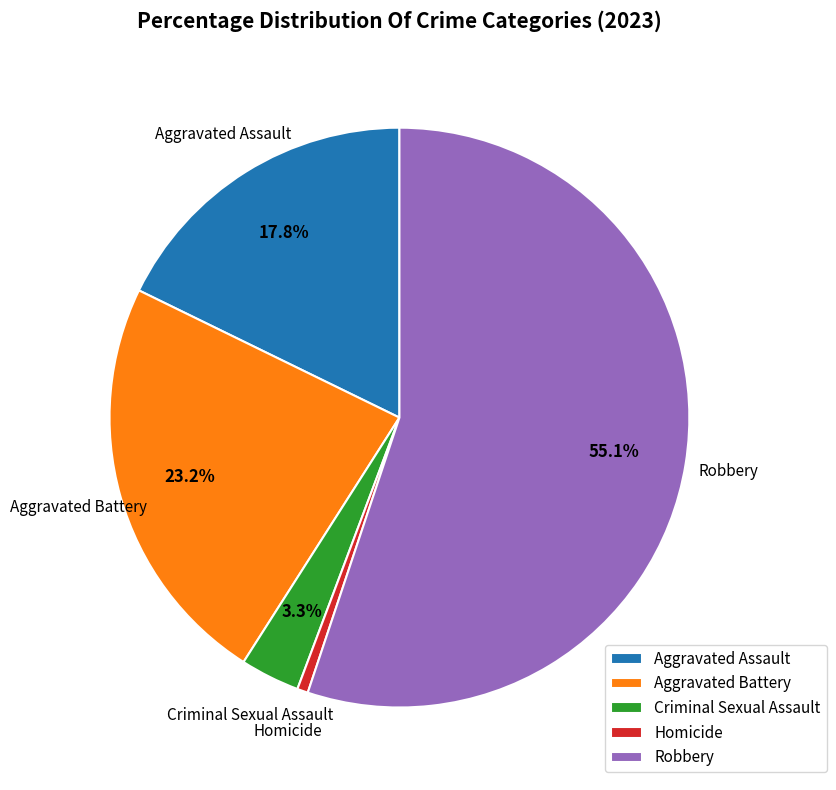

What is the total percentage of Aggravated Assault and Aggravated Battery?

41.0%